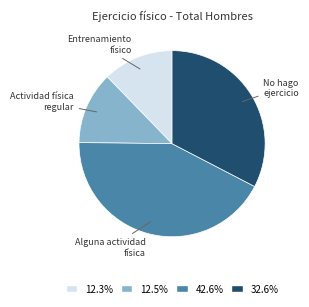

Is there a majority slice in this chart?

No